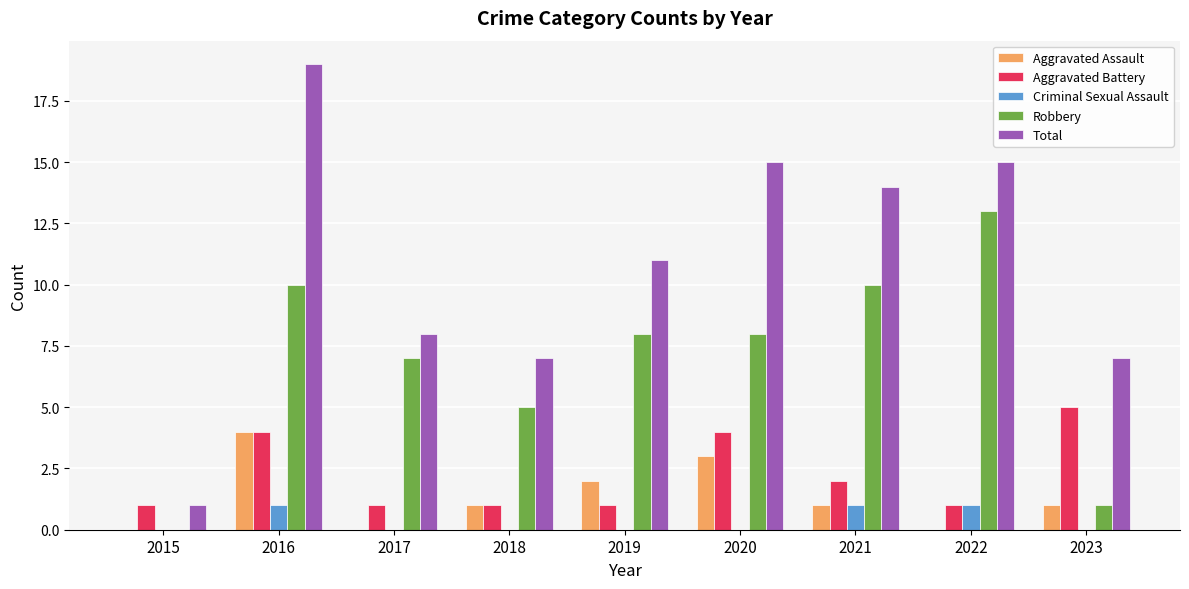

True or false: Aggravated Battery has a value of 7 at 2016.

False